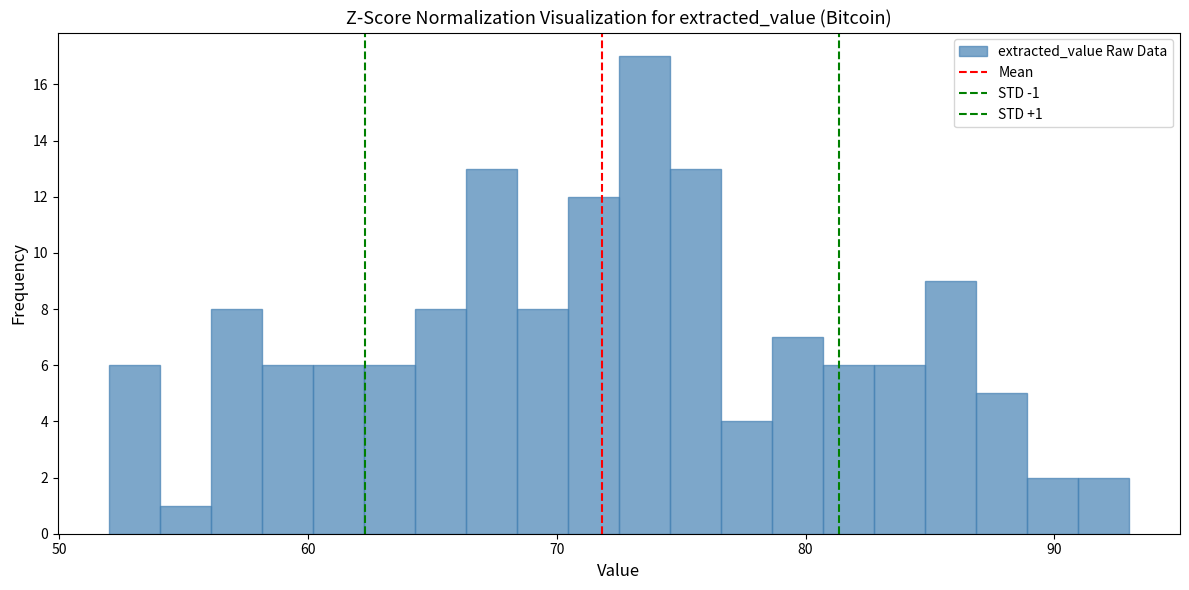

Around what value on the x-axis is the tallest bar? Give the approximate position of its centre, as read against the axis.

74